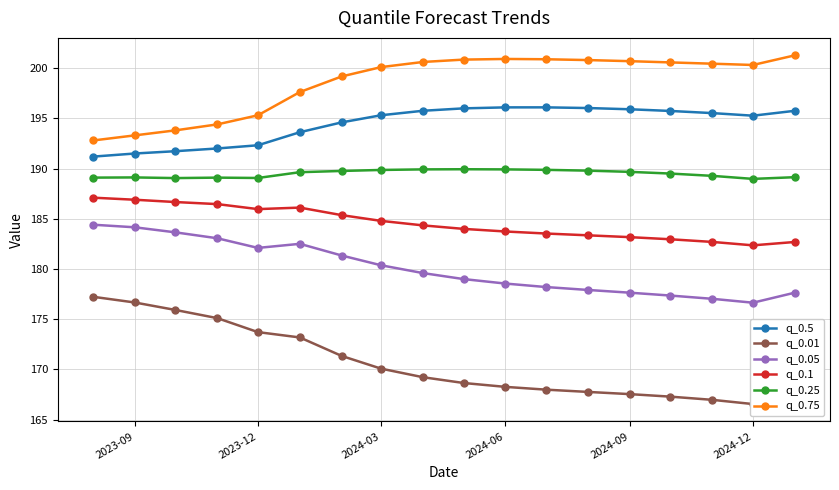

What is the maximum value for q_0.5?

196.1